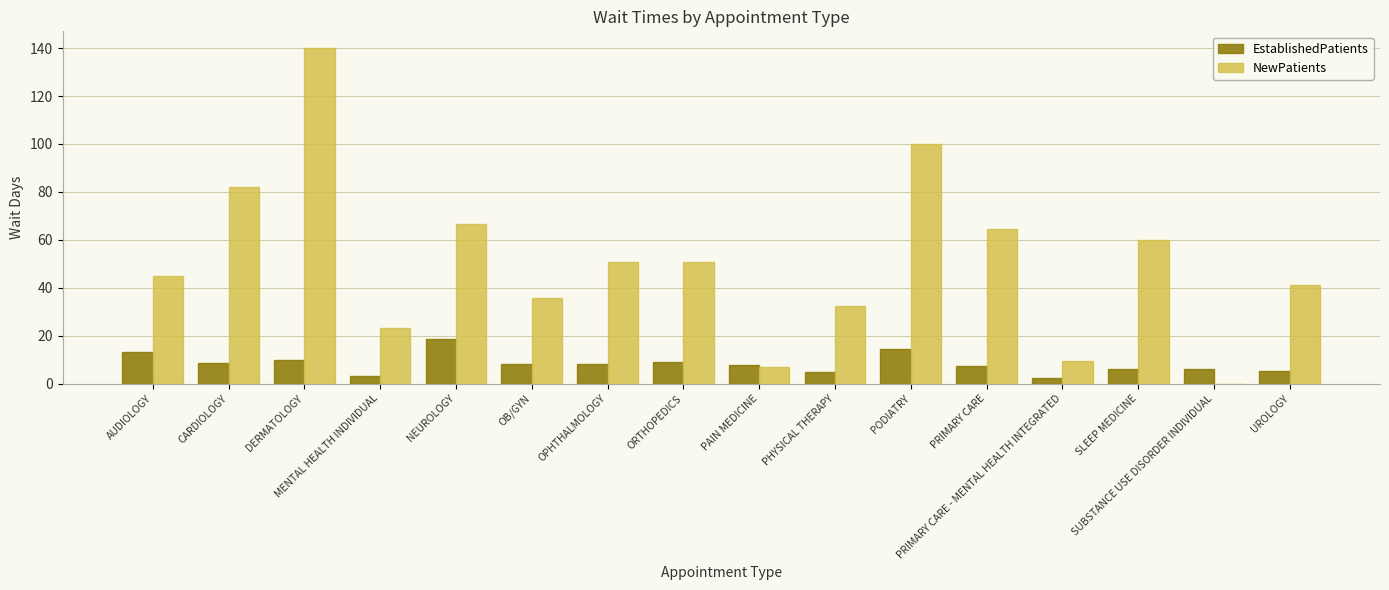

What is the average value of the NewPatients series?

50.5